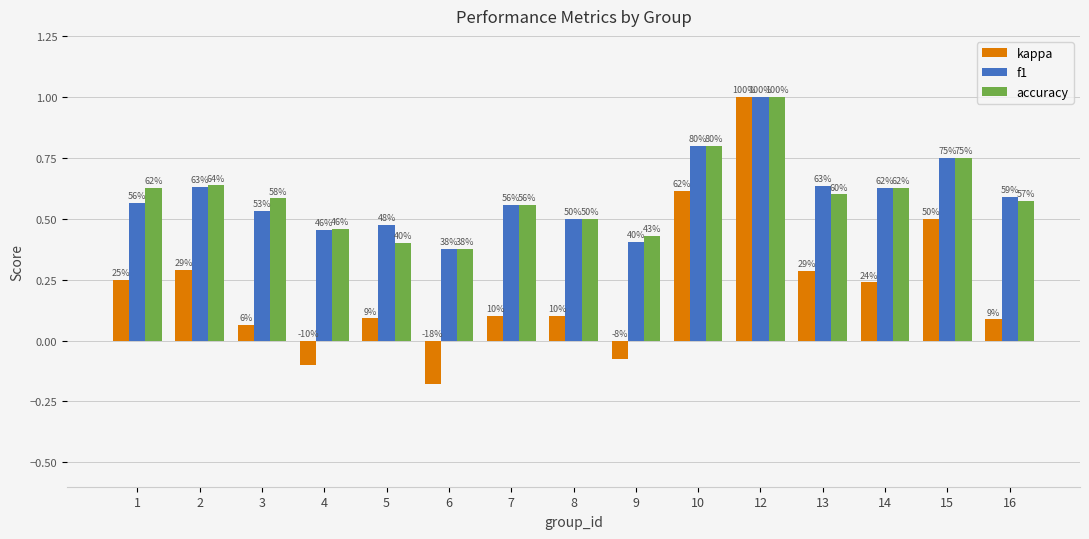

How many groups of bars are there?

15